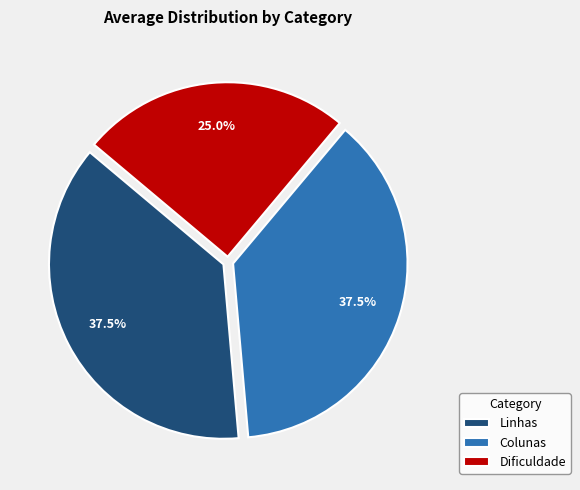

How much of the chart is everything except Linhas?

62.5%